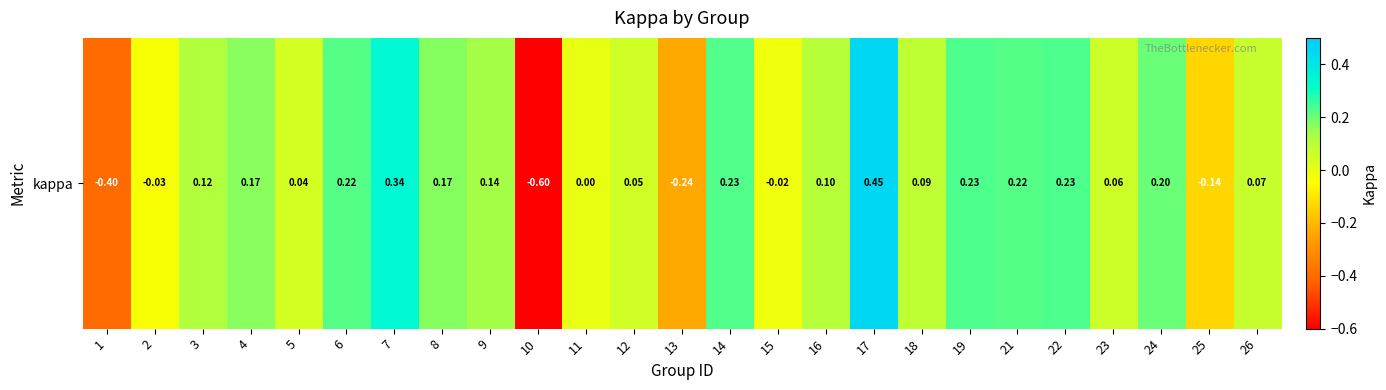

Reading right to left, what are all the values shown in this chart?

26=0.1	25=-0.1	24=0.2	23=0.1	22=0.2	21=0.2	19=0.2	18=0.1	17=0.5	16=0.1	15=-0.0	14=0.2	13=-0.2	12=0.1	11=0.0	10=-0.6	9=0.1	8=0.2	7=0.3	6=0.2	5=0.0	4=0.2	3=0.1	2=-0.0	1=-0.4